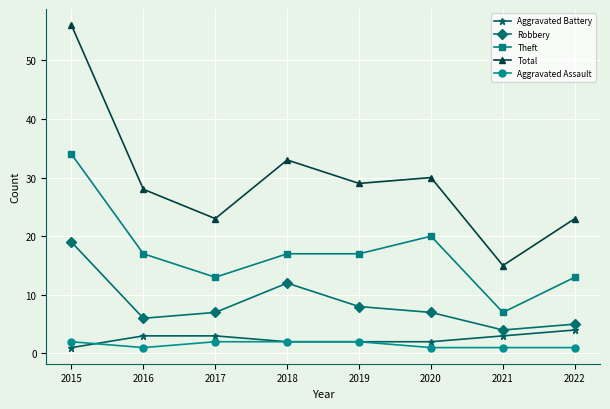

Where is the first local maximum for Total?

2018